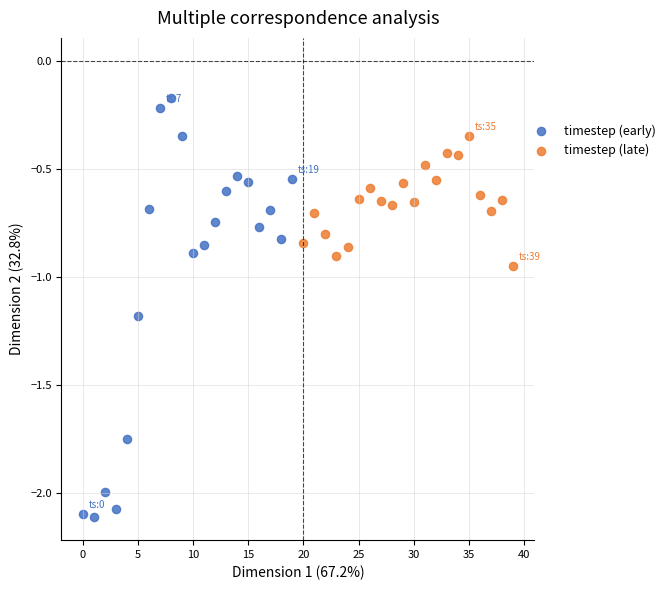

Which series reaches the maximum Y coordinate?

timestep (early)